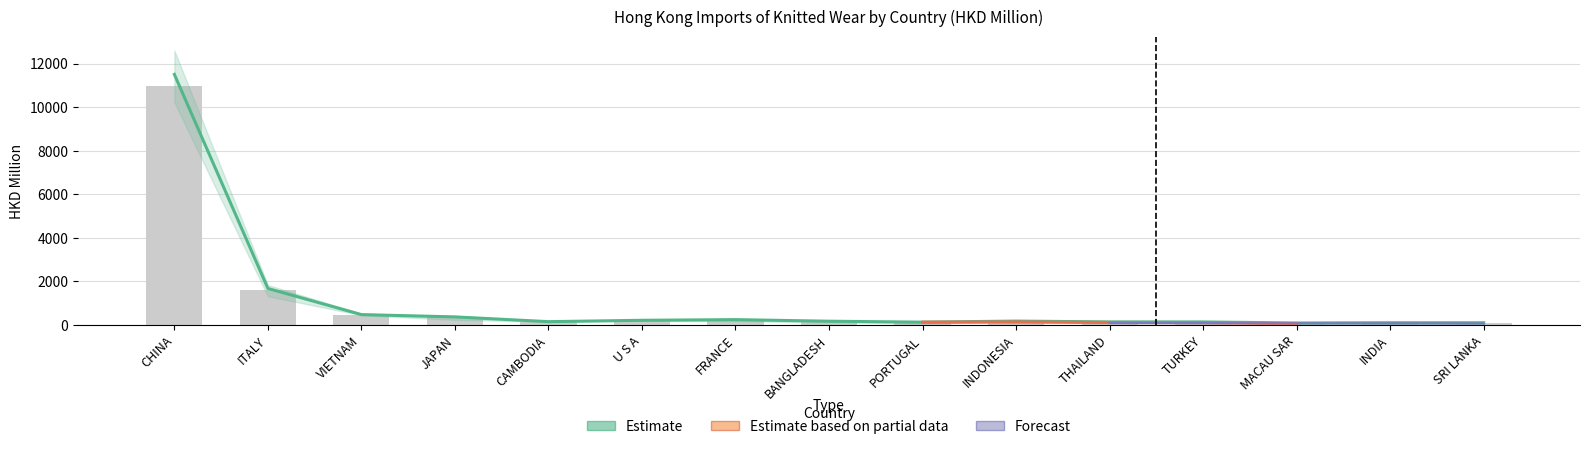

At how many categories does at least one series exceed 9543?

1